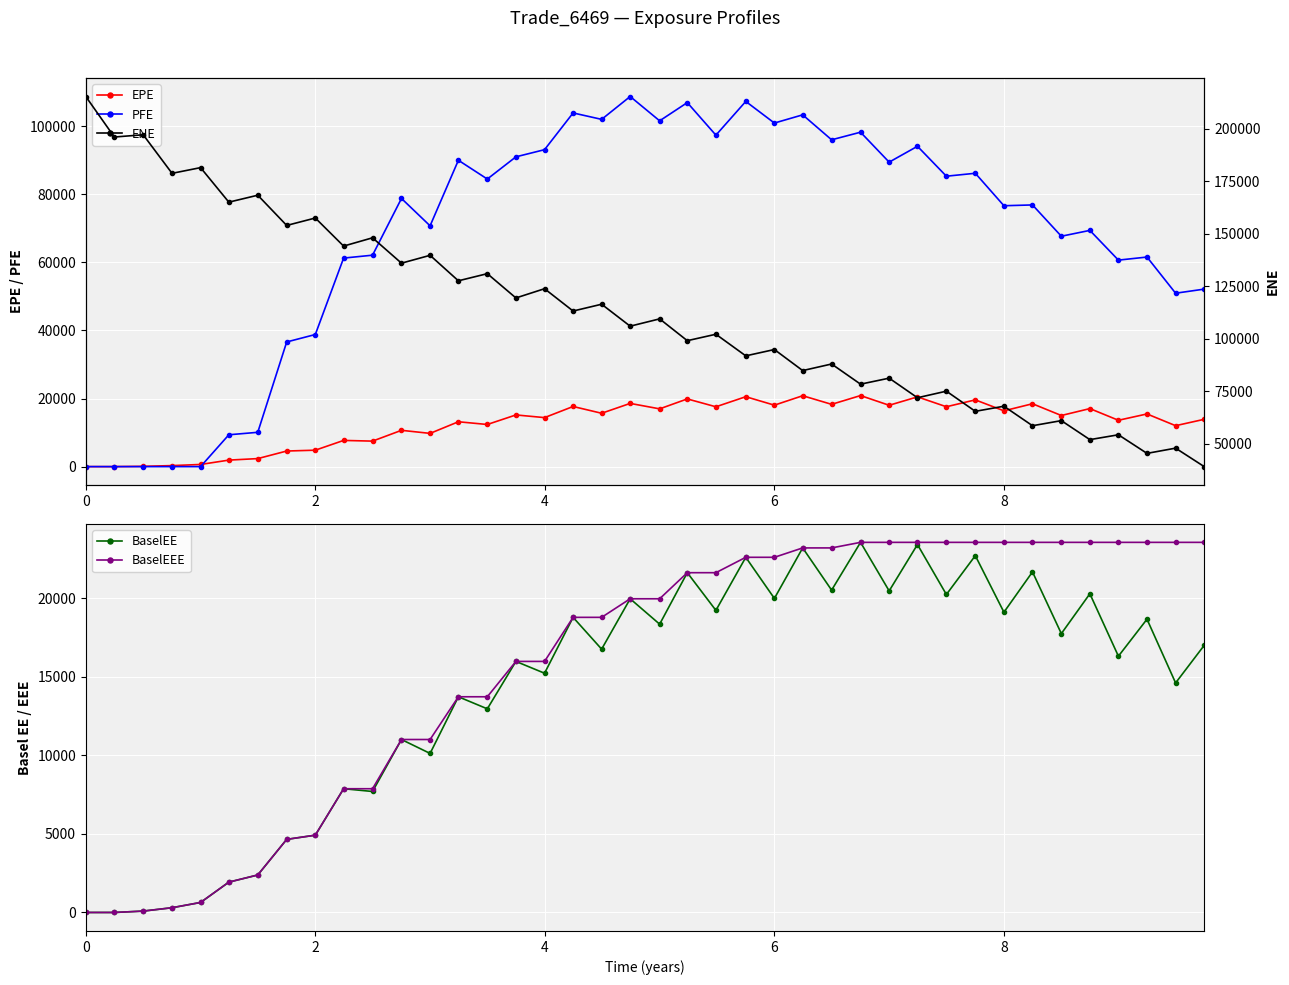

The EPE series shows 0.4 at 2. True or false?

False